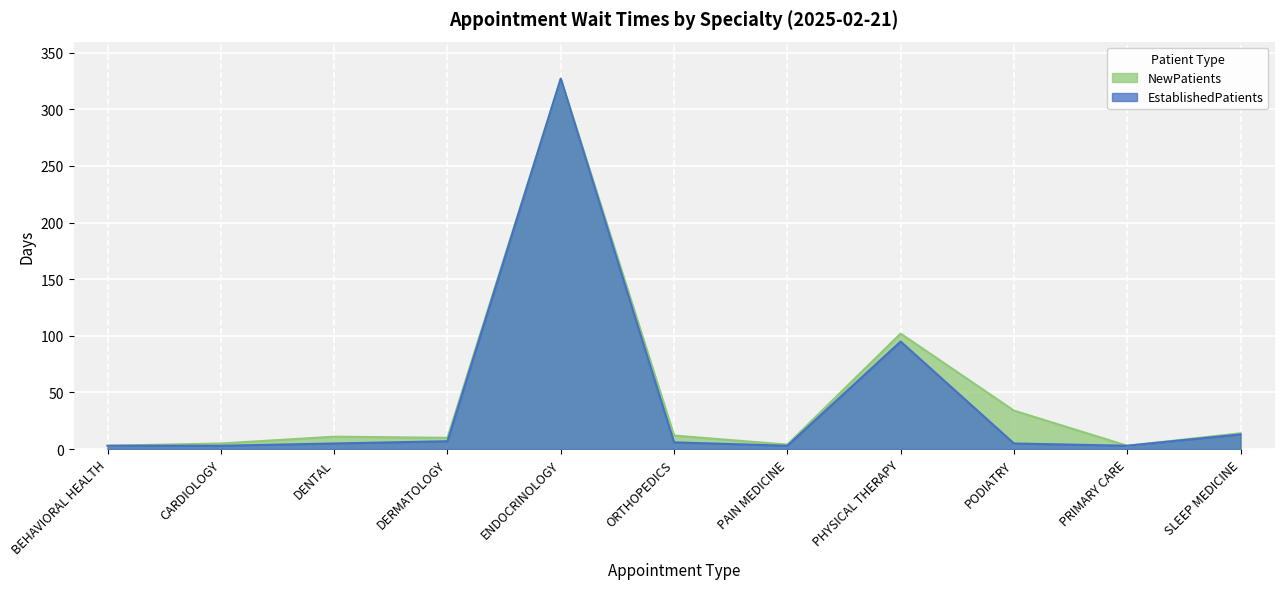

What are all the series names shown in the legend?

NewPatients, EstablishedPatients